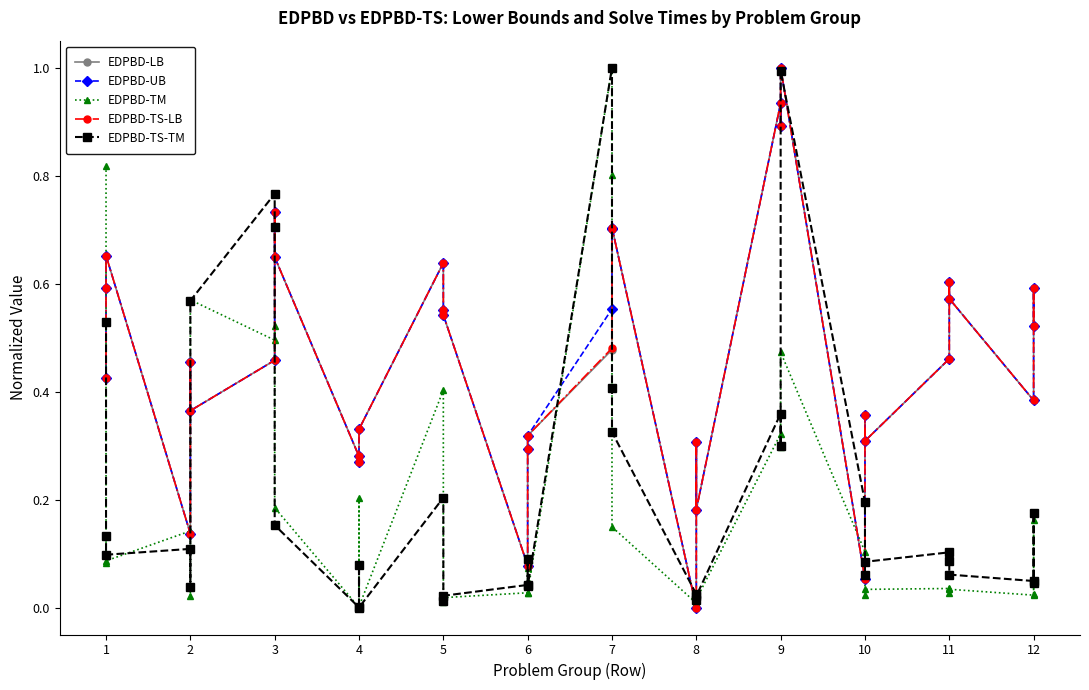

How many distinct data groups are displayed?

5